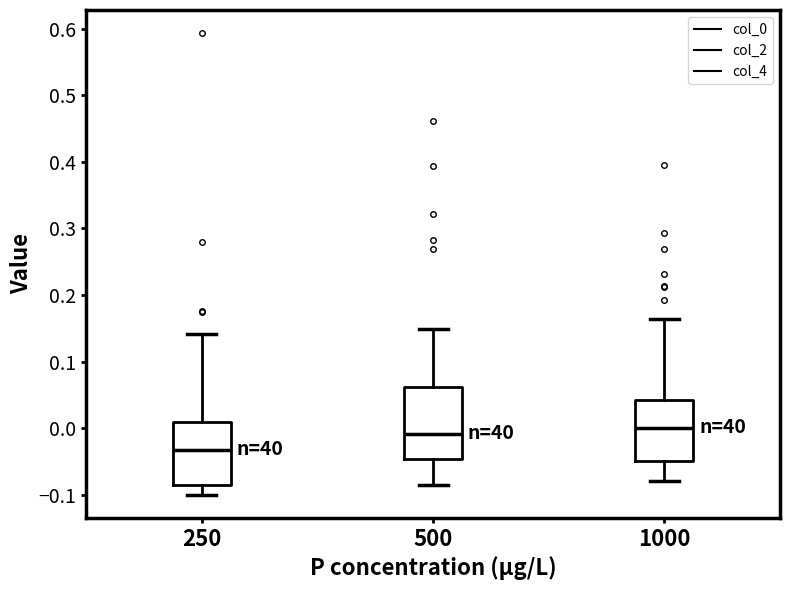

Comparing the boxes themselves (not the whiskers), which one is the tallest?

500